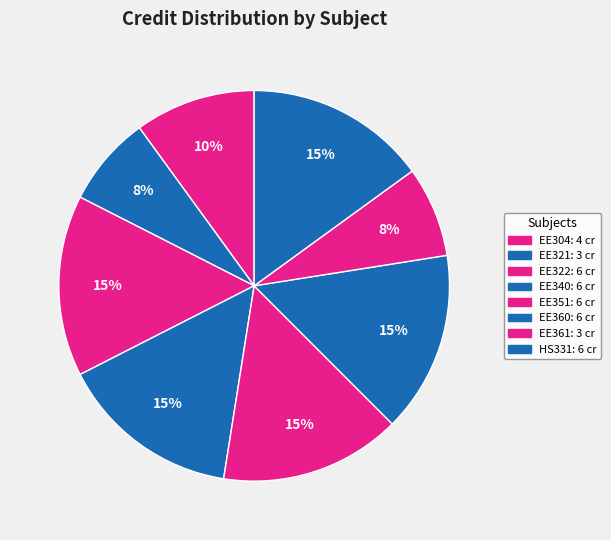

What is the change in value from EE360 to EE361?

-3